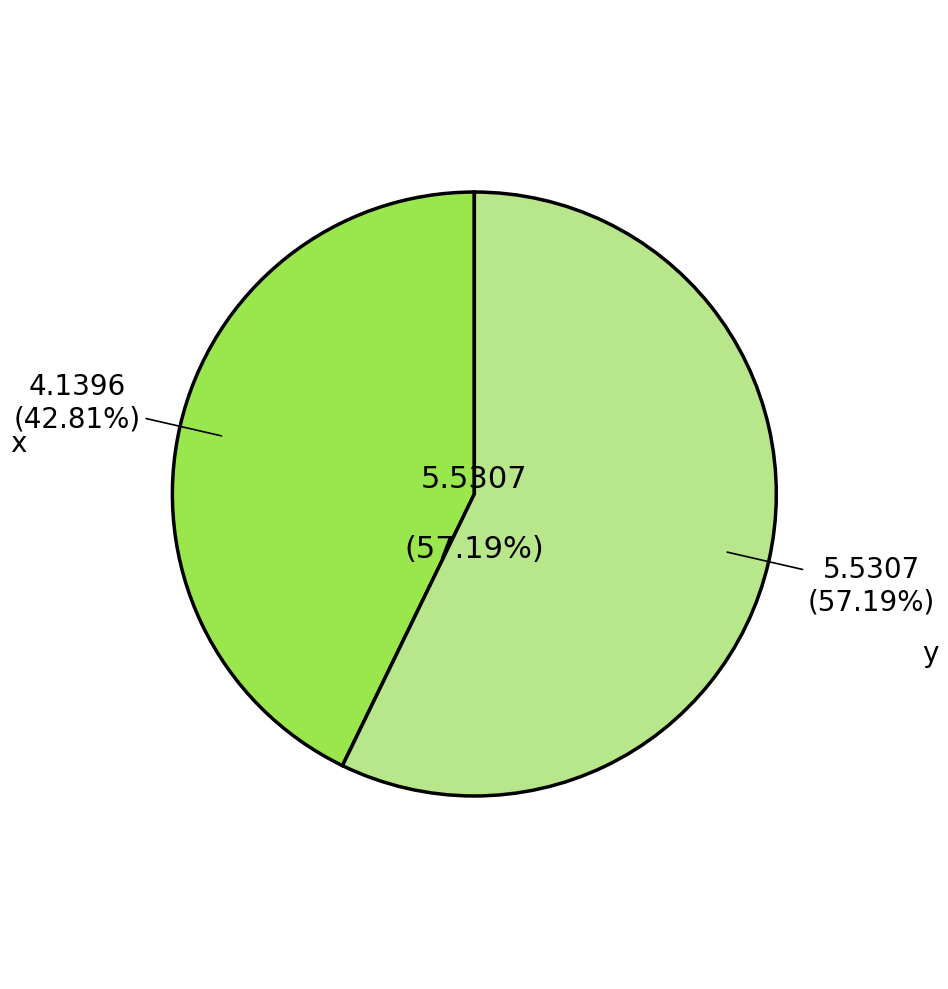

Rank the series at 7 from highest to lowest value.

y, x